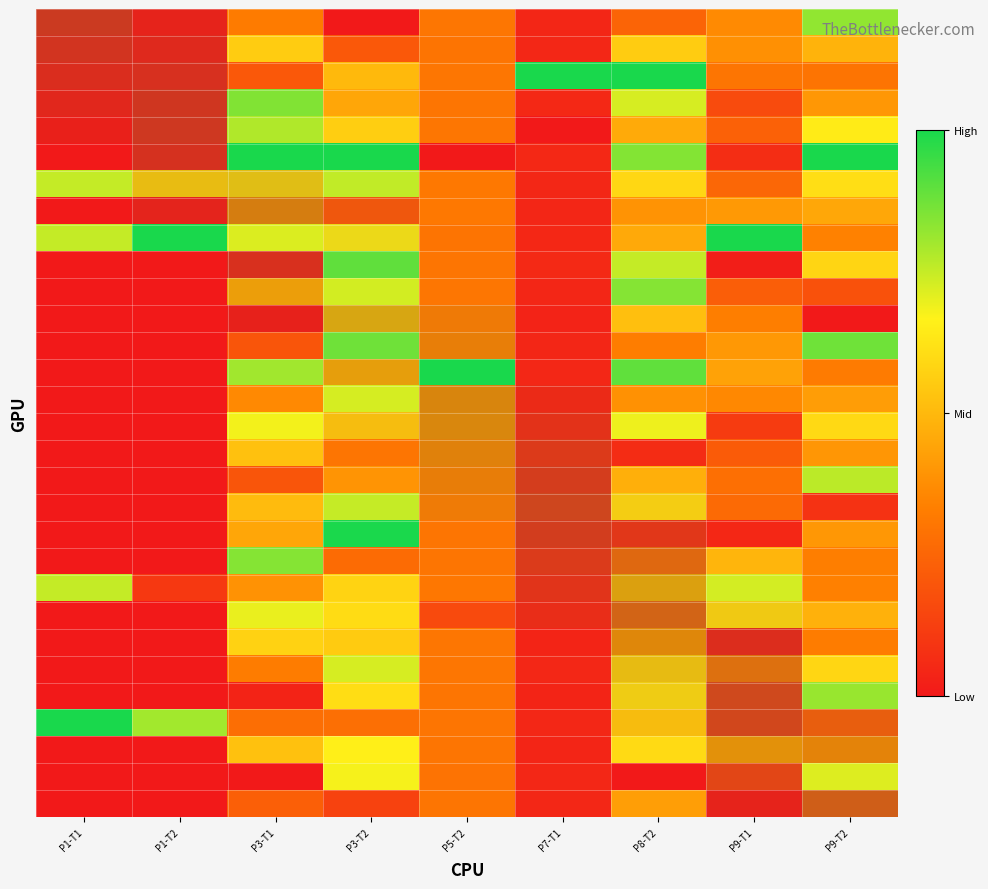

At which category is the sum across all series the highest?

P3-T2